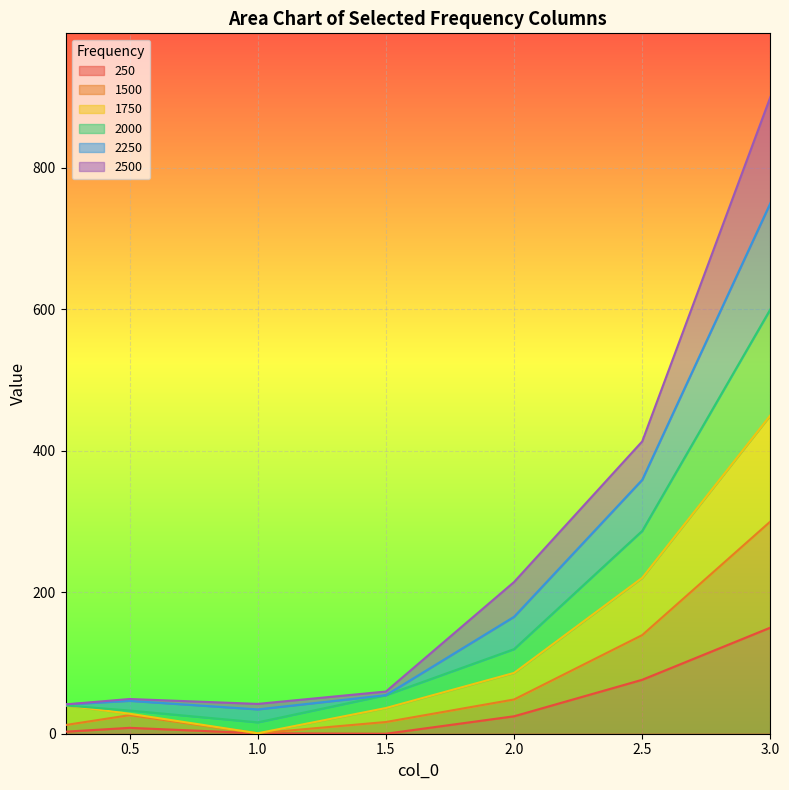

At which category is the sum across all series the highest?

3.0